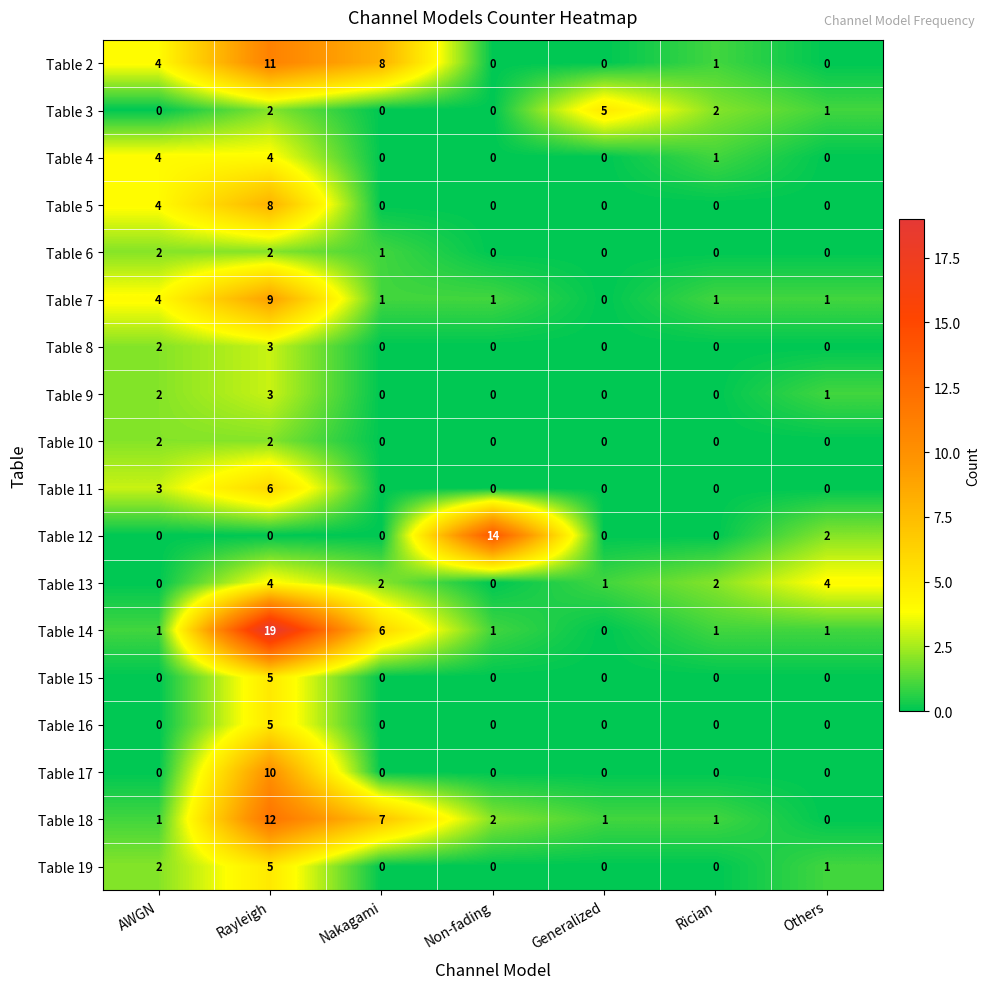

True or false: Table 3 has a value of 5 at Generalized.

True